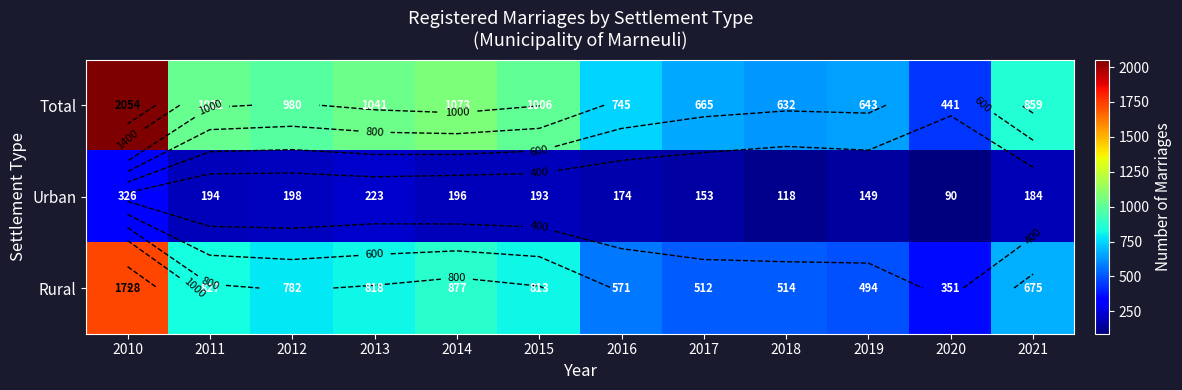

At how many categories does at least one series exceed 1827?

1